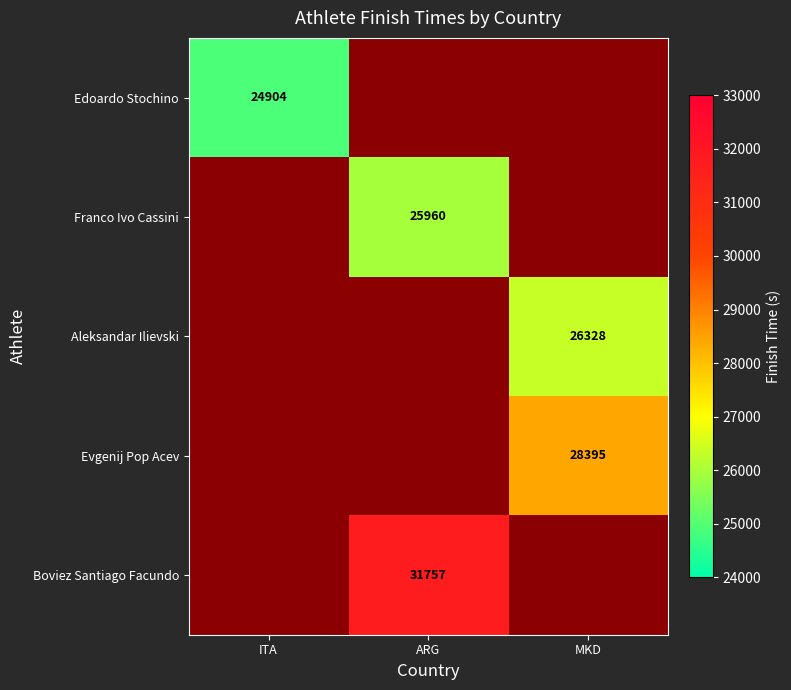

Where is Edoardo Stochino nearest to the value 24904?

ITA